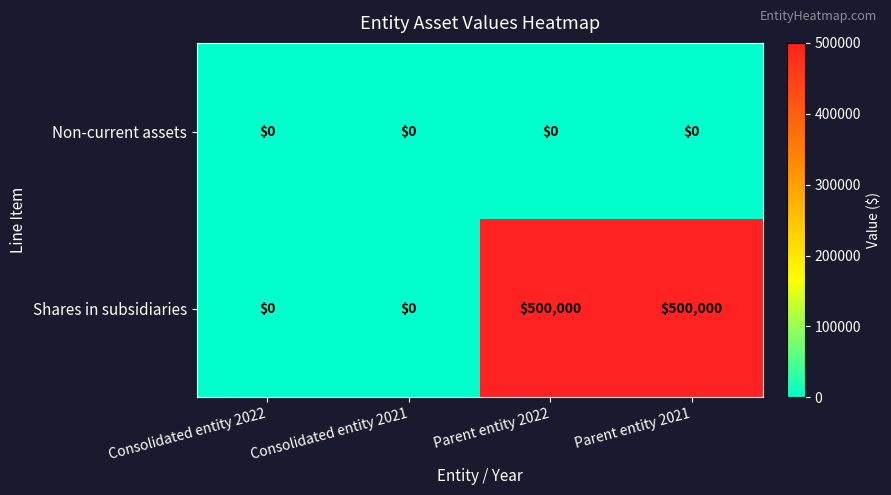

Which series has the largest total across all categories?

Shares in subsidiaries